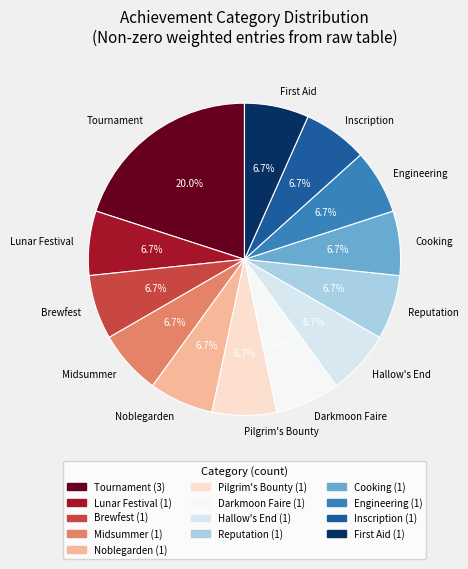

To the nearest percent, what is the difference between the largest and smallest slice percentages?

13%